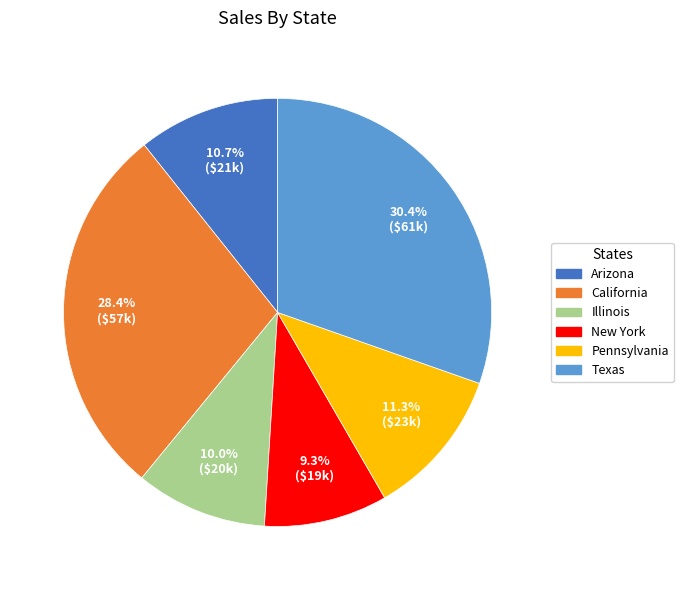

What is the ratio of the value at Pennsylvania to the value at California?

0.4